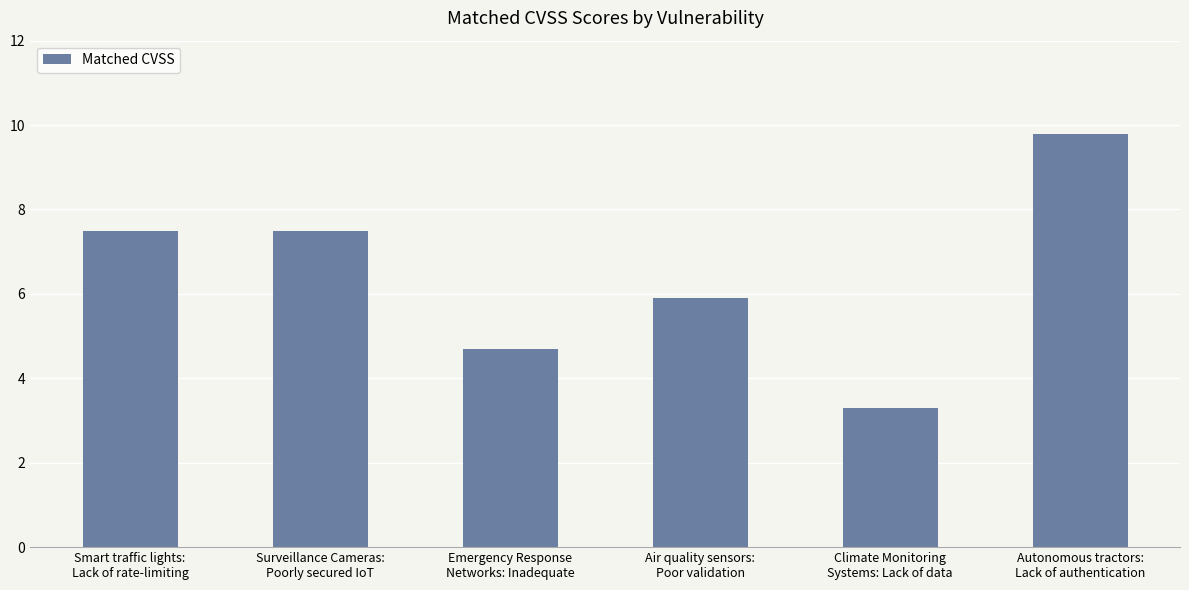

How many distinct data groups are displayed?

1